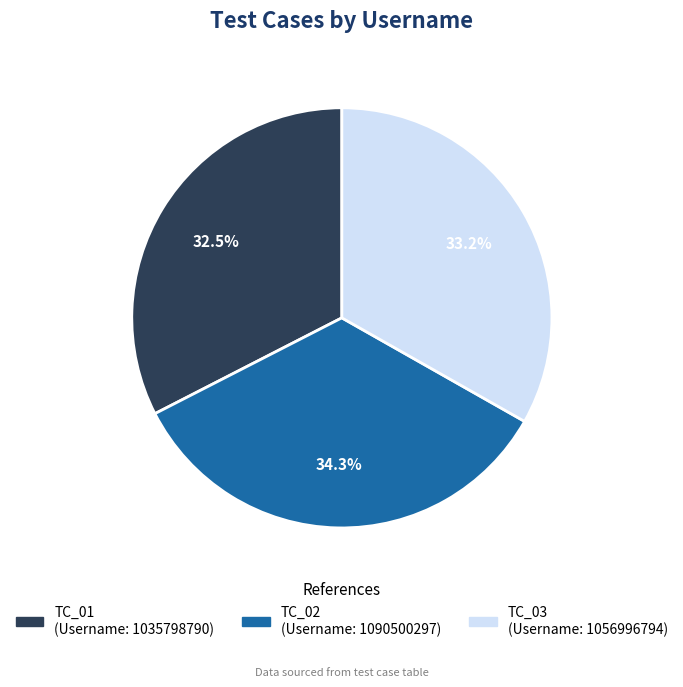

Between TC_03 and TC_01, which is larger?

TC_03